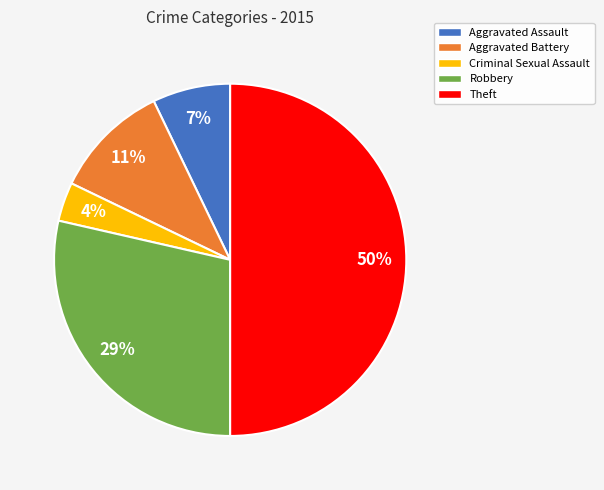

True or false: Robbery accounts for 20% of the total.

False